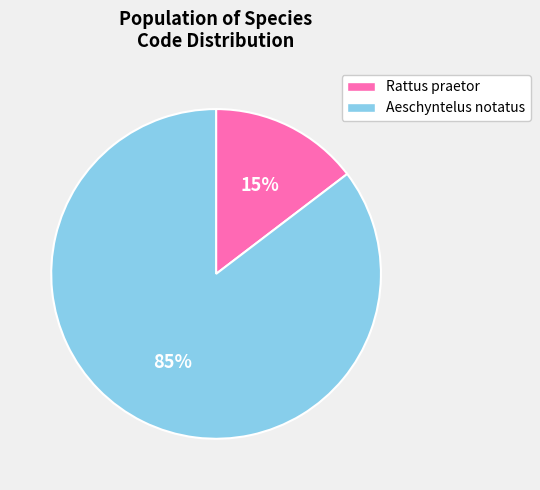

Count the number of slices in the pie.

2